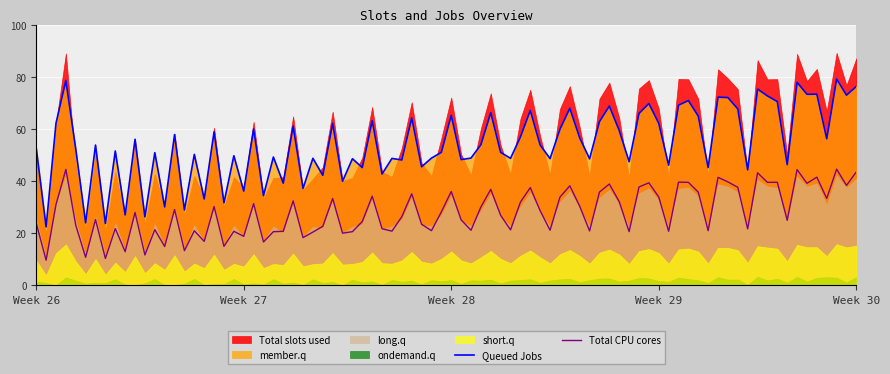

Is the value of Total slots used at 0 greater than the value of member.q at 0?

No